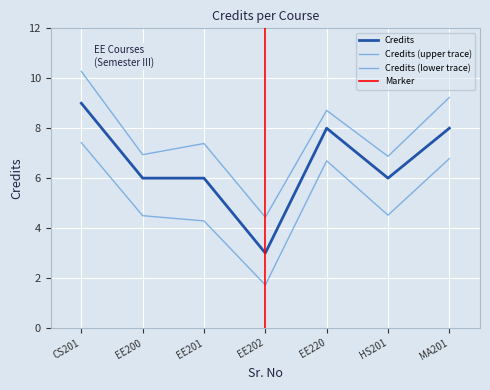

The chart shows a value of 8 at EE220. True or false?

True